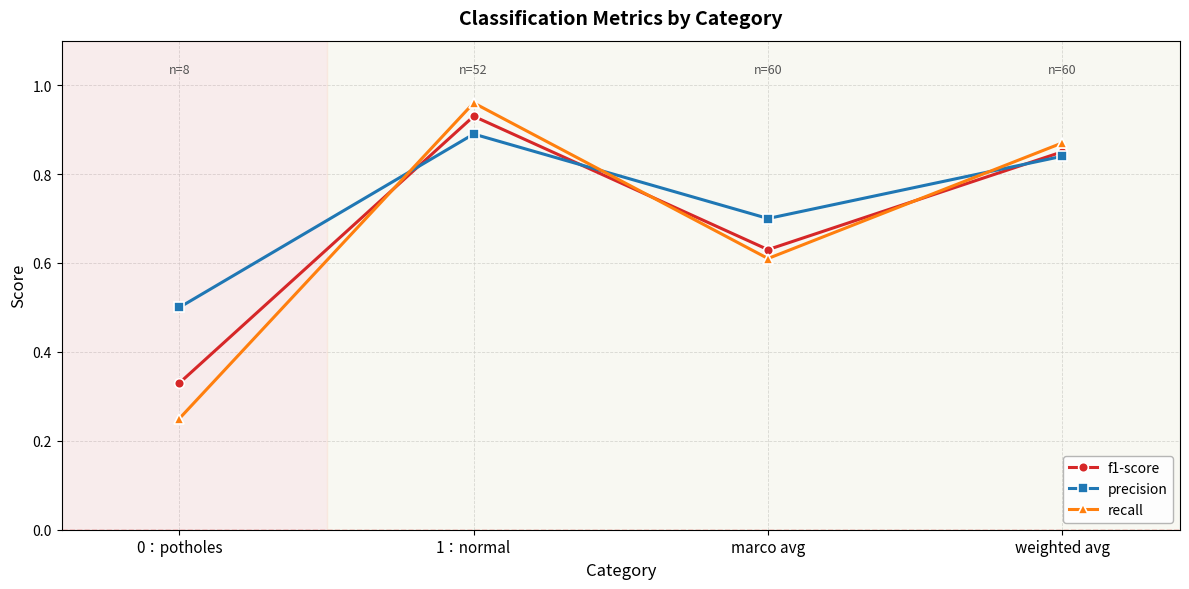

The precision series shows 1.4 at 1：normal. True or false?

False